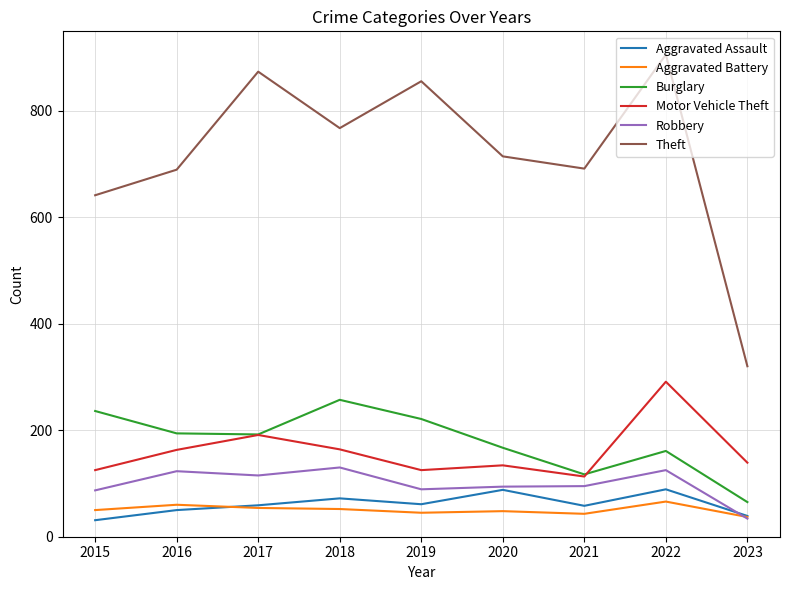

What is the spread (max minus min) of values at 2016?

639